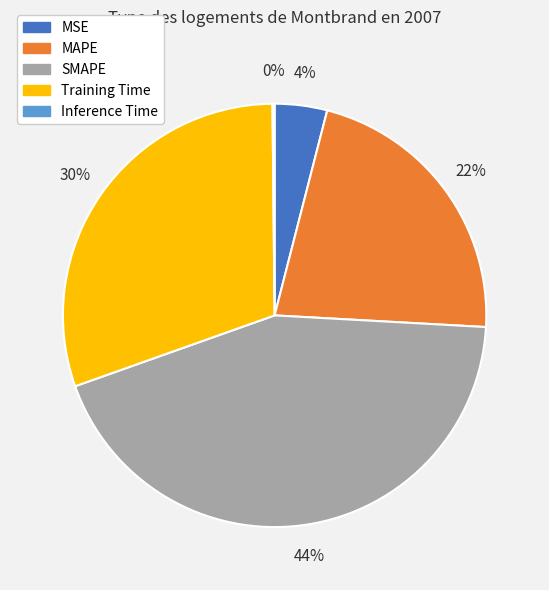

To the nearest percent, what is the average slice percentage?

20%